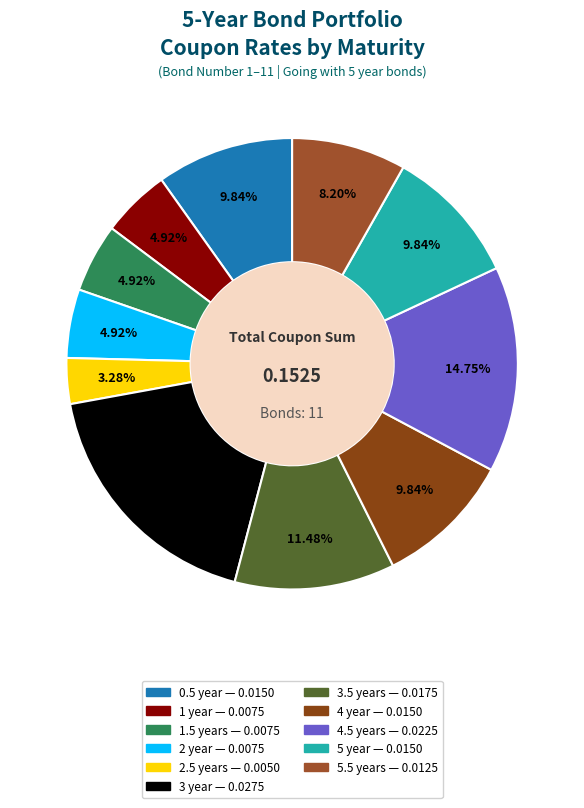

What percentage is the 3.5 years slice, to the nearest percent?

11%